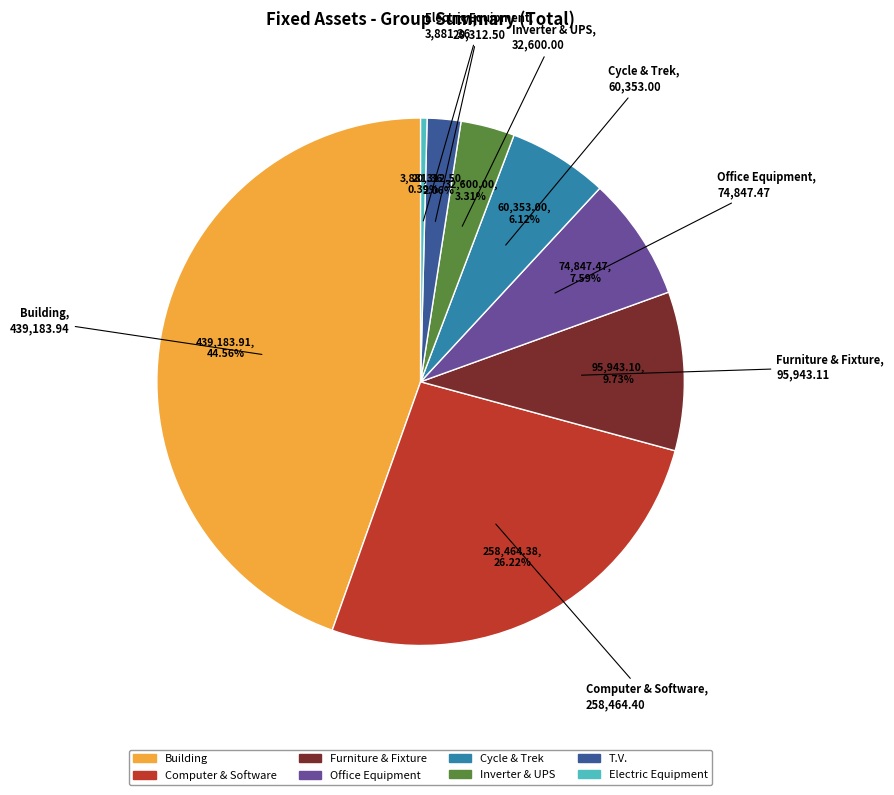

What is the ratio of the value at Office Equipment to the value at Electric Equipment?

19.3